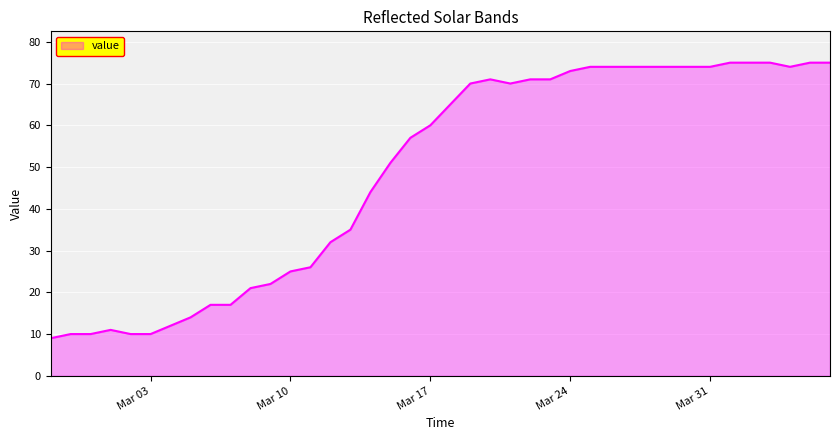

What is the difference between the maximum and minimum values?

66